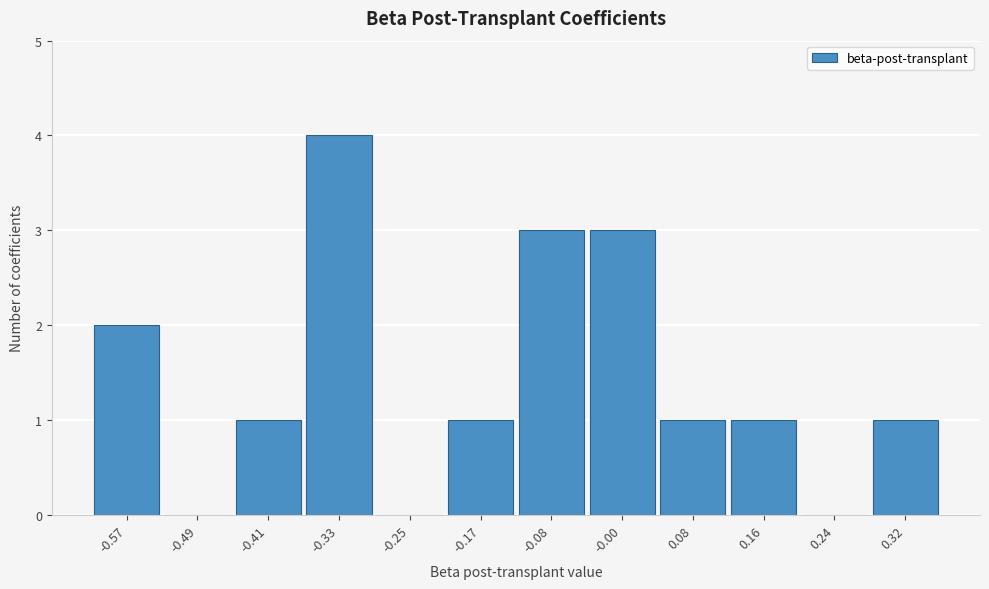

Reading right to left, transcribe all the data shown in this chart.

0.32=1	0.24=0	0.16=1	0.08=1	-0.00=3	-0.08=3	-0.17=1	-0.25=0	-0.33=4	-0.41=1	-0.49=0	-0.57=2